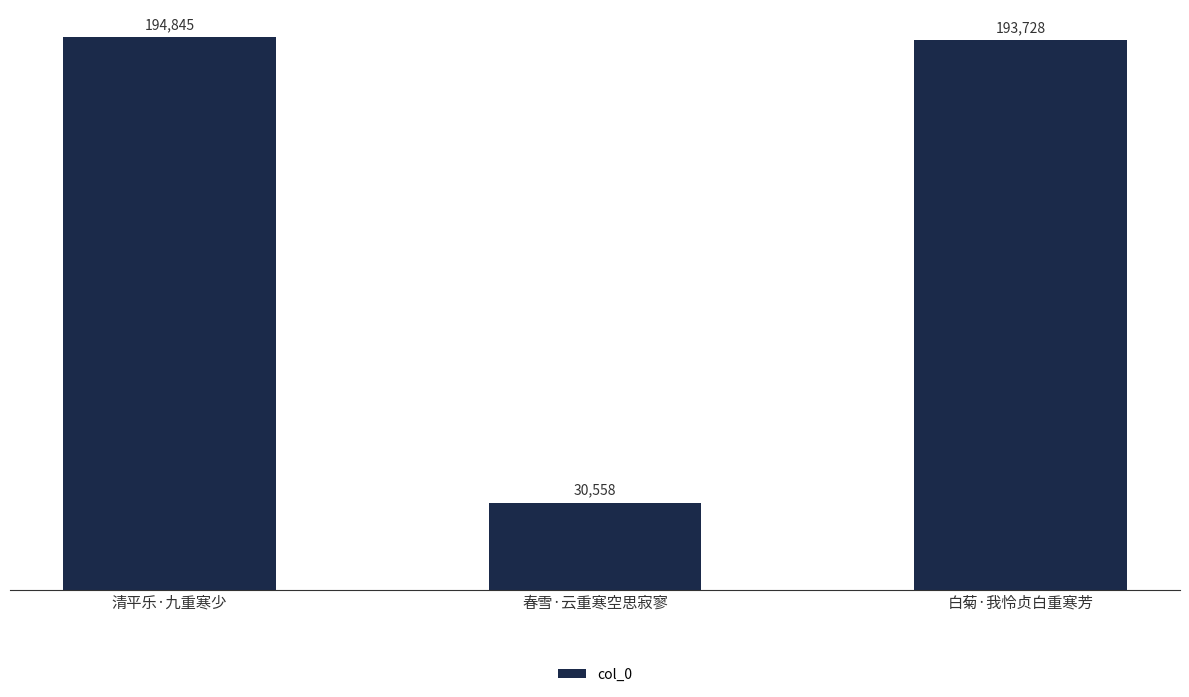

How many distinct data groups are displayed?

1